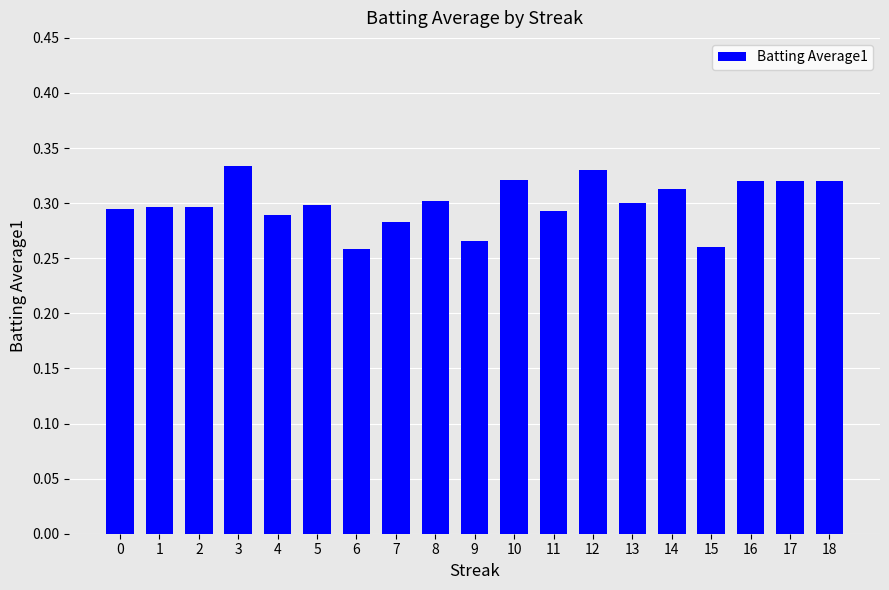

What is the difference between the second highest and second lowest values?

0.1